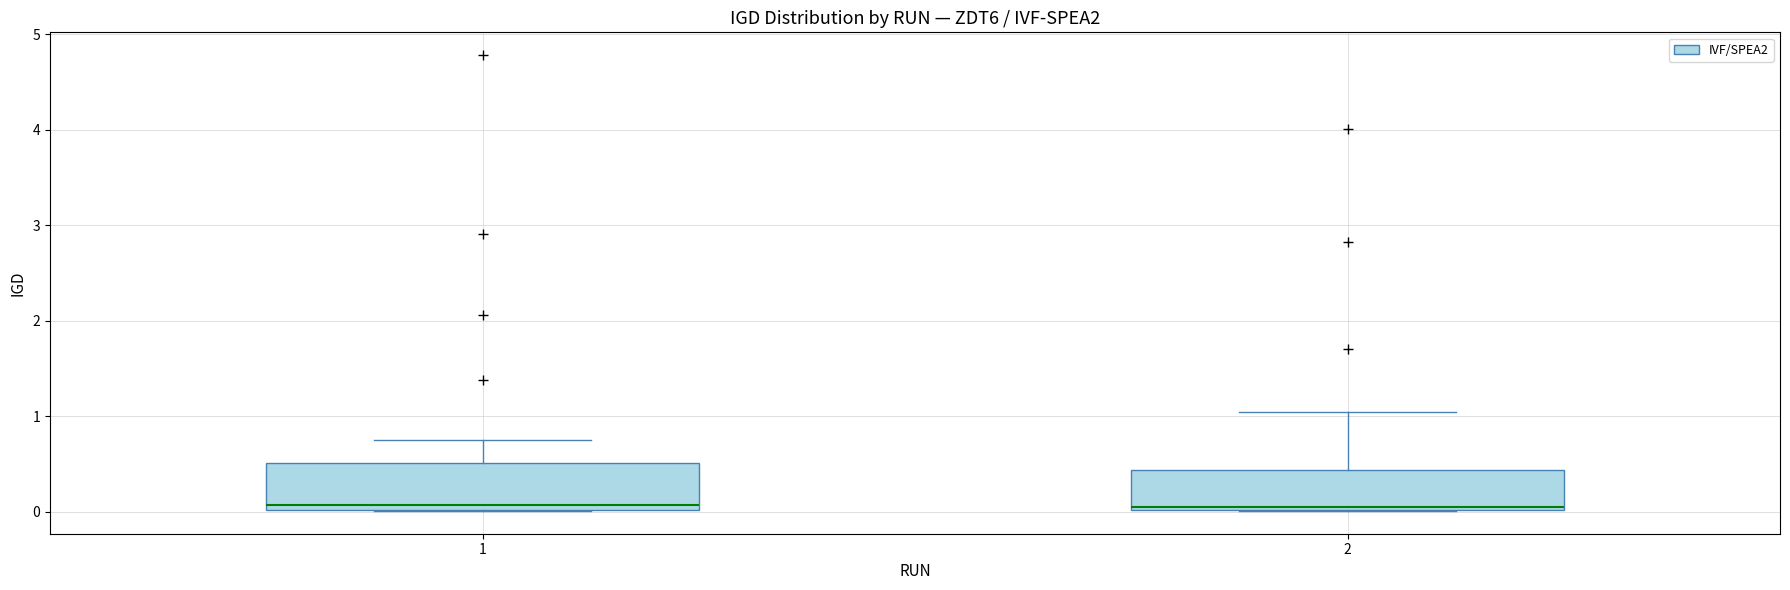

Reading left to right, read every box against the y-axis: the position of its median line, the range the box covers, and the ends of its whiskers. The values are not printed on the chart, so give them approximately, as read against the axis.

1: median 0.1, box 0.0 to 0.5, whiskers 0.0 to 0.8
2: median 0.1, box 0.0 to 0.4, whiskers 0.0 to 1.0